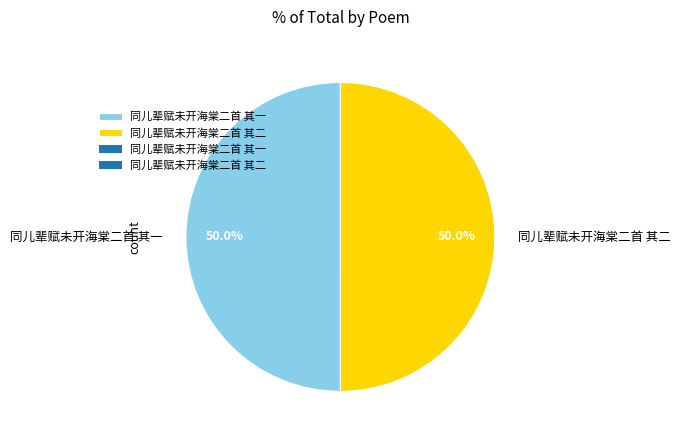

What portion of the pie excludes 同儿辈赋未开海棠二首 其一?

50.0%